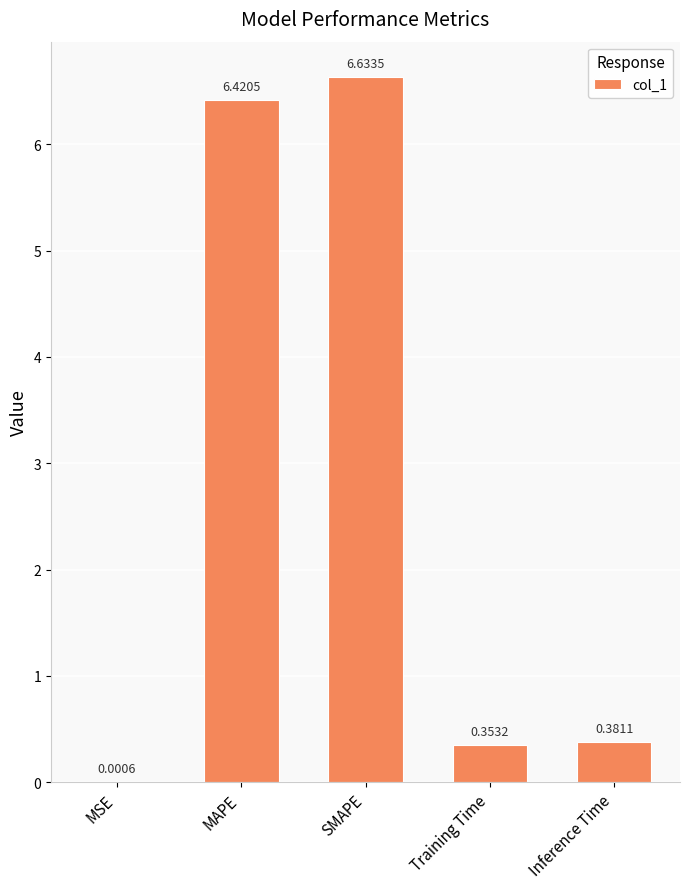

True or false: the data shows 0.1 at Training Time.

False